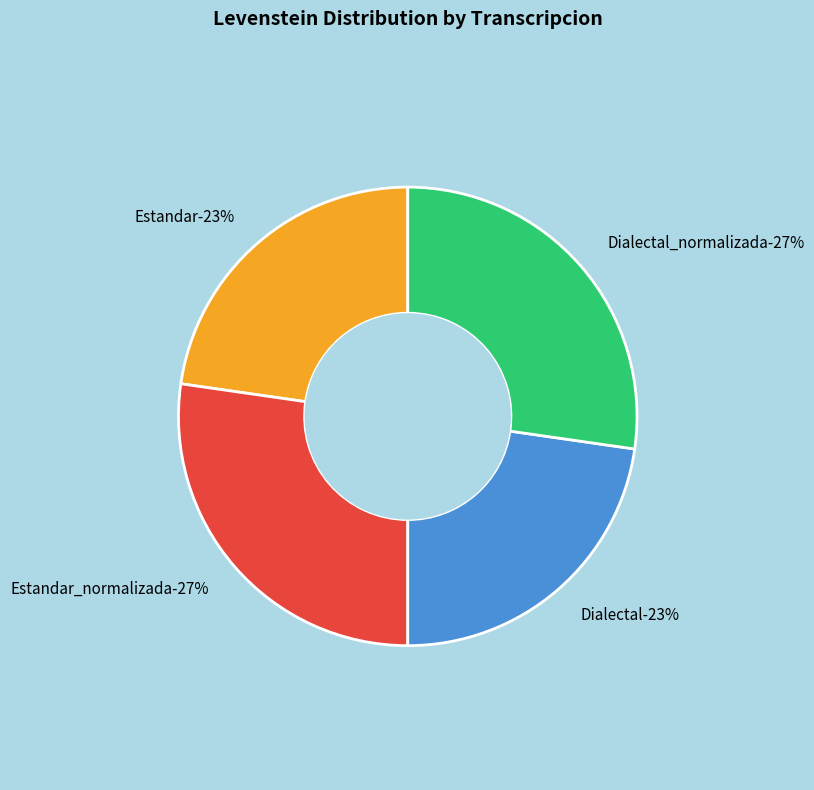

Rank the categories by value from lowest to highest.

Estandar, Dialectal, Estandar_normalizada, Dialectal_normalizada